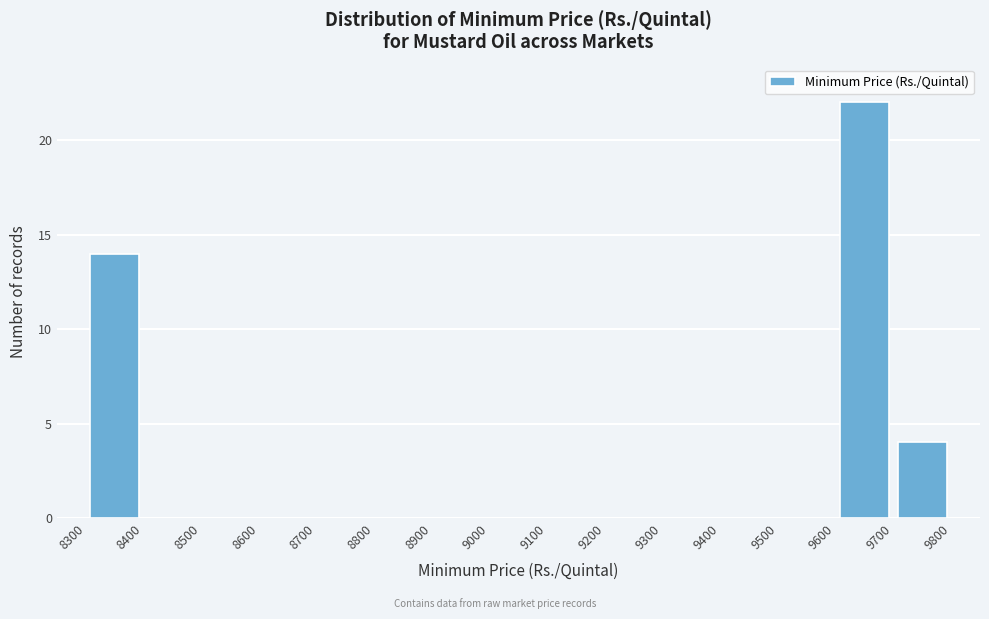

Reading left to right, transcribe this chart: for each bar, give the range it covers on the x-axis and its height. The values are not printed on the chart, so give them approximately, as read against the axis.

8300 to 8400: 14
8400 to 8500: 0
8500 to 8600: 0
8600 to 8700: 0
8700 to 8800: 0
8800 to 8900: 0
8900 to 9000: 0
9000 to 9100: 0
9100 to 9200: 0
9200 to 9300: 0
9300 to 9400: 0
9400 to 9500: 0
9500 to 9600: 0
9600 to 9700: 22
9700 to 9800: 4